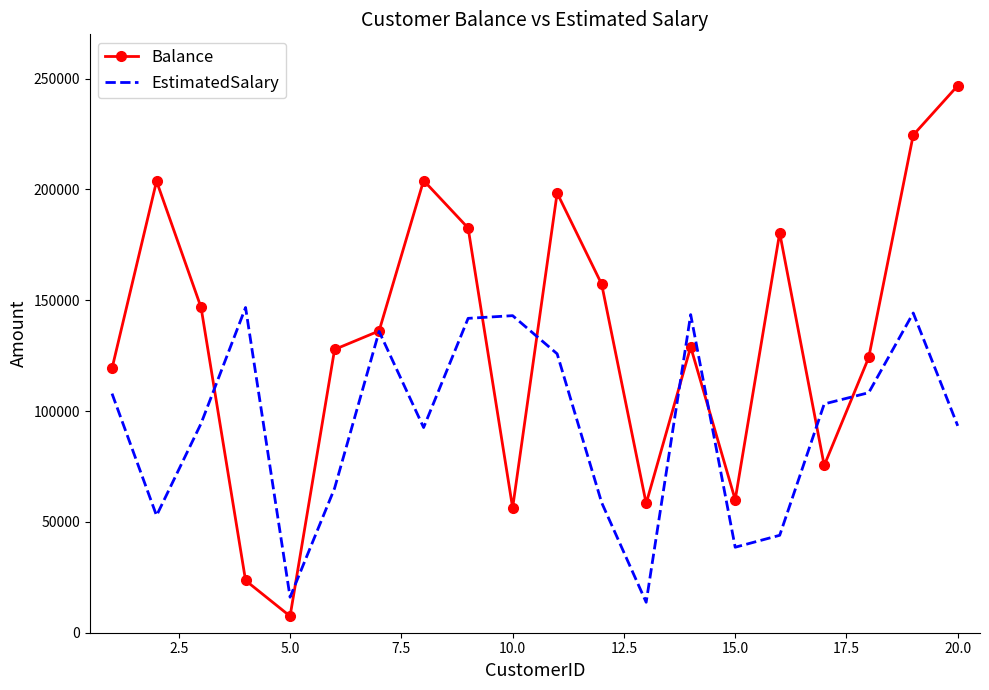

Which series has the widest spread of values?

Balance